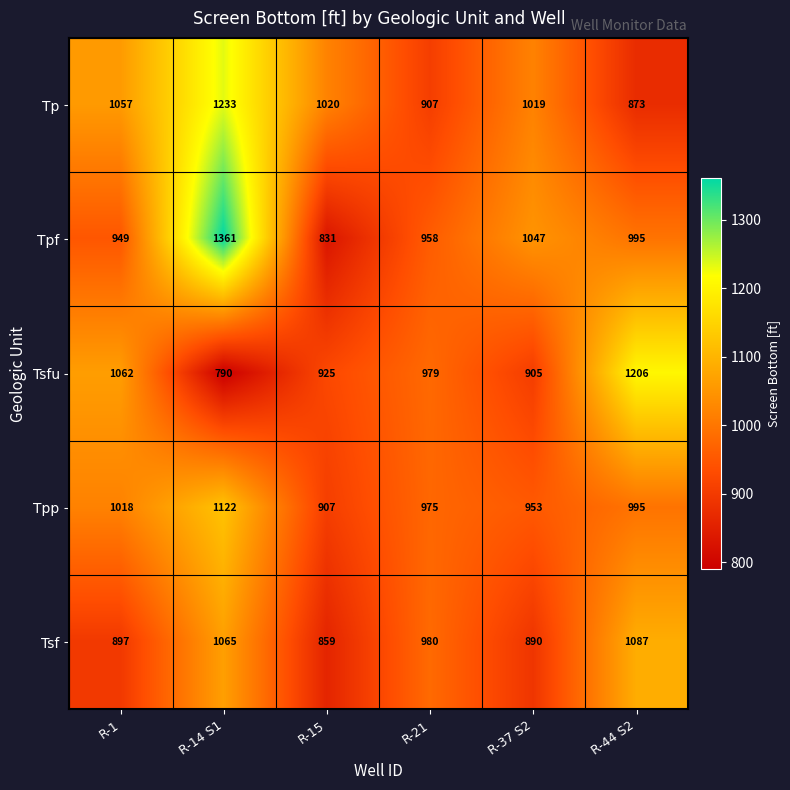

Reading right to left, list all the values displayed in this chart.

Tp: R-44 S2=873	R-37 S2=1019	R-21=907	R-15=1020	R-14 S1=1233	R-1=1057
Tpf: R-44 S2=995	R-37 S2=1047	R-21=958	R-15=831	R-14 S1=1361	R-1=949
Tsfu: R-44 S2=1206	R-37 S2=905	R-21=979	R-15=925	R-14 S1=790	R-1=1062
Tpp: R-44 S2=995	R-37 S2=953	R-21=975	R-15=907	R-14 S1=1122	R-1=1018
Tsf: R-44 S2=1087	R-37 S2=890	R-21=980	R-15=859	R-14 S1=1065	R-1=897